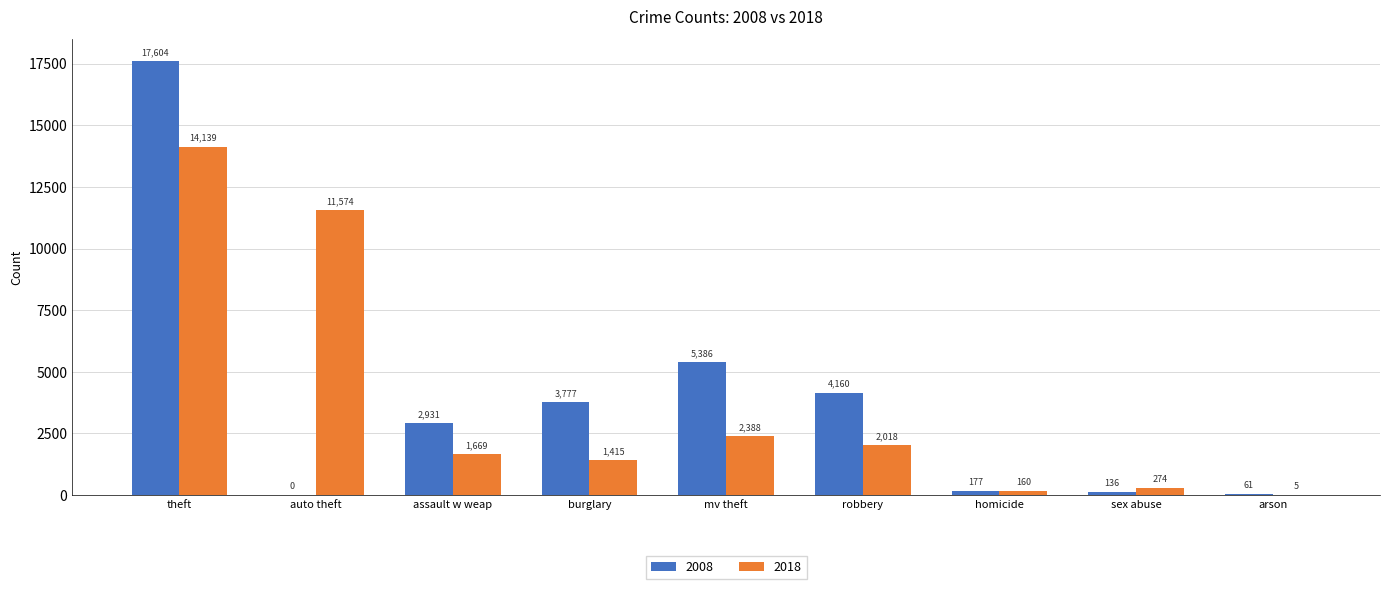

Where is 2018 nearest to the value 7072?

auto theft